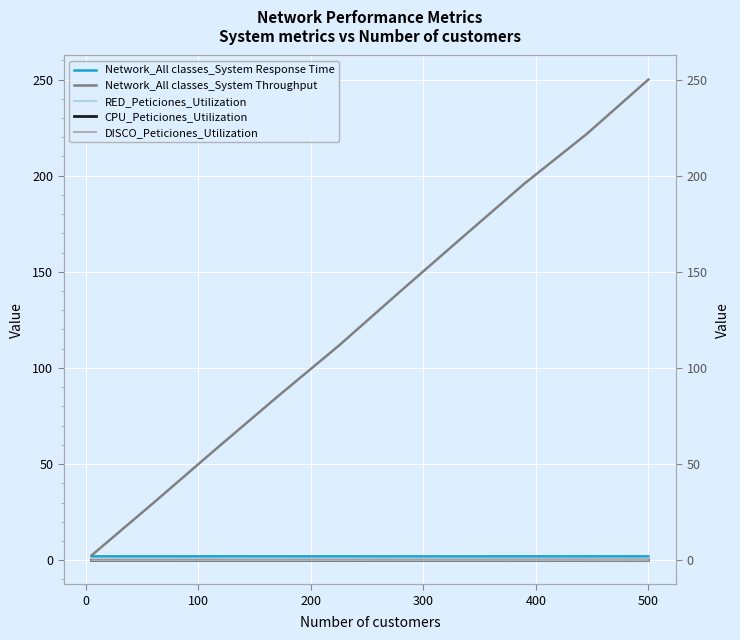

True or false: Network_All classes_System Response Time and DISCO_Peticiones_Utilization cross at least once.

False